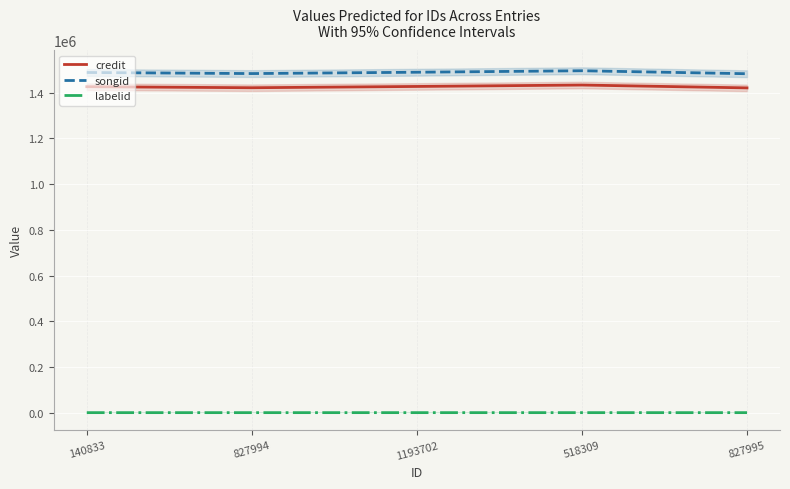

List the labels in order of songid value, smallest first.

827995, 827994, 140833, 1193702, 518309